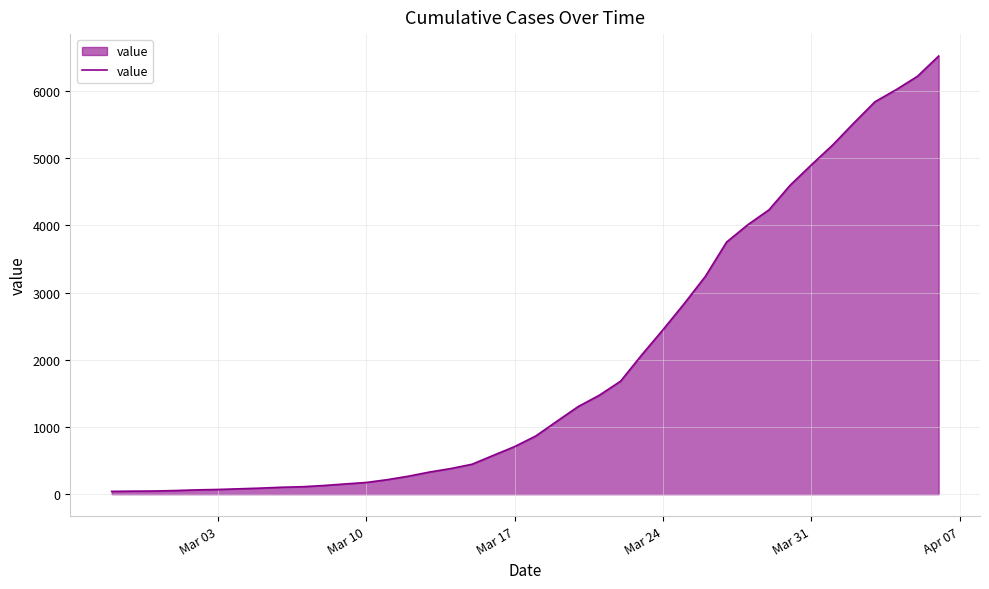

What is the greatest value displayed?

6522